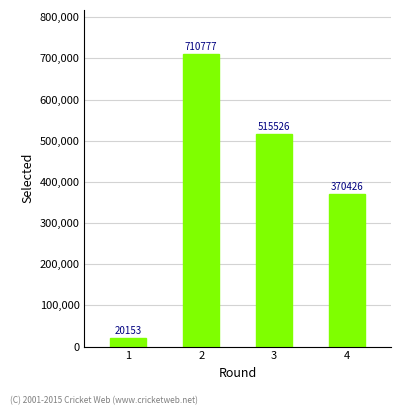

What is the value of the 3rd bar from the left?

515526